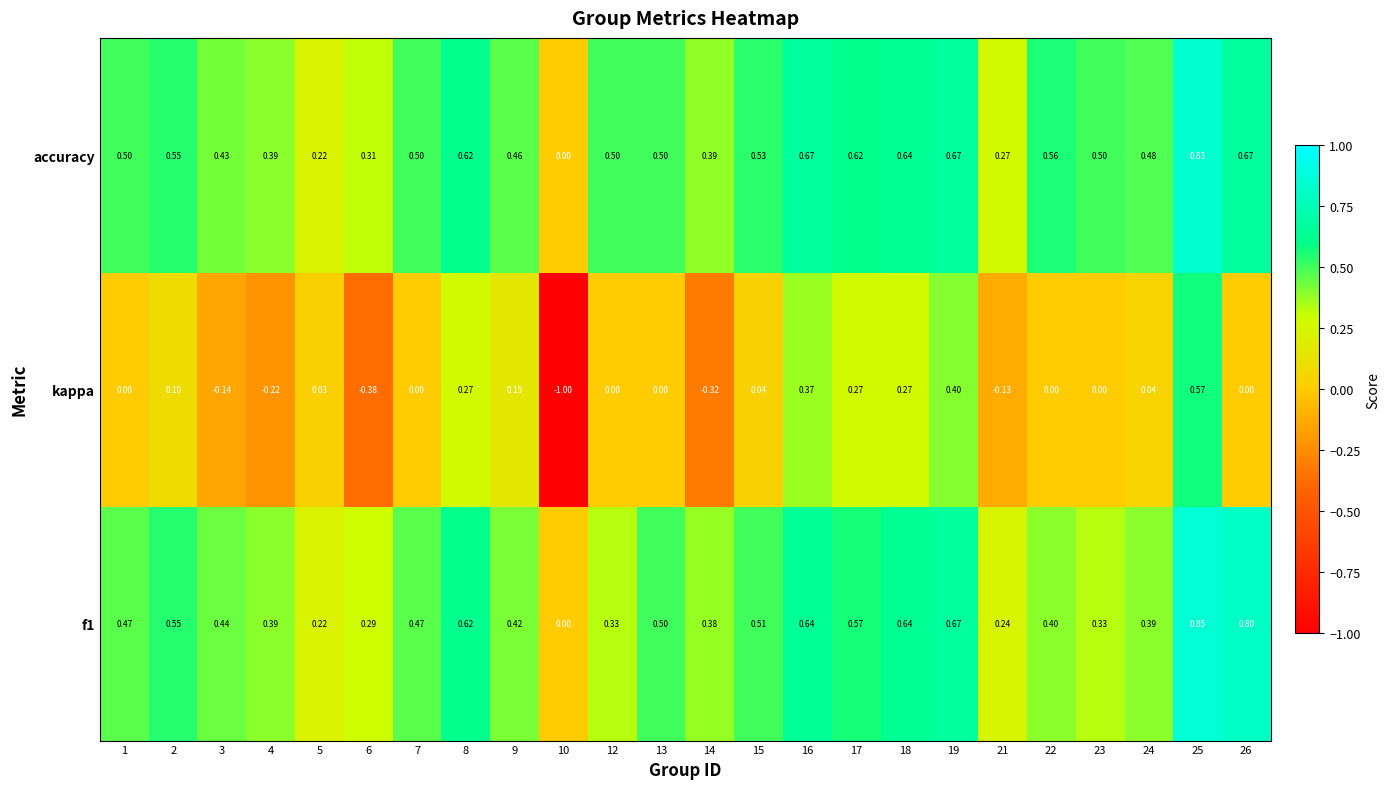

Which series has the largest total across all categories?

accuracy